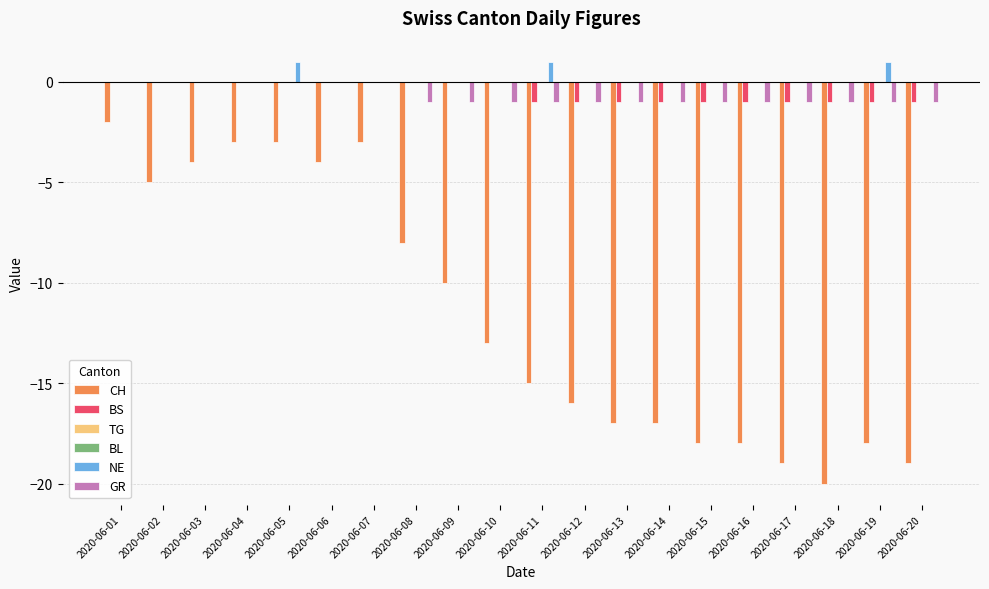

The CH series shows -3 at 2020-06-07. True or false?

True